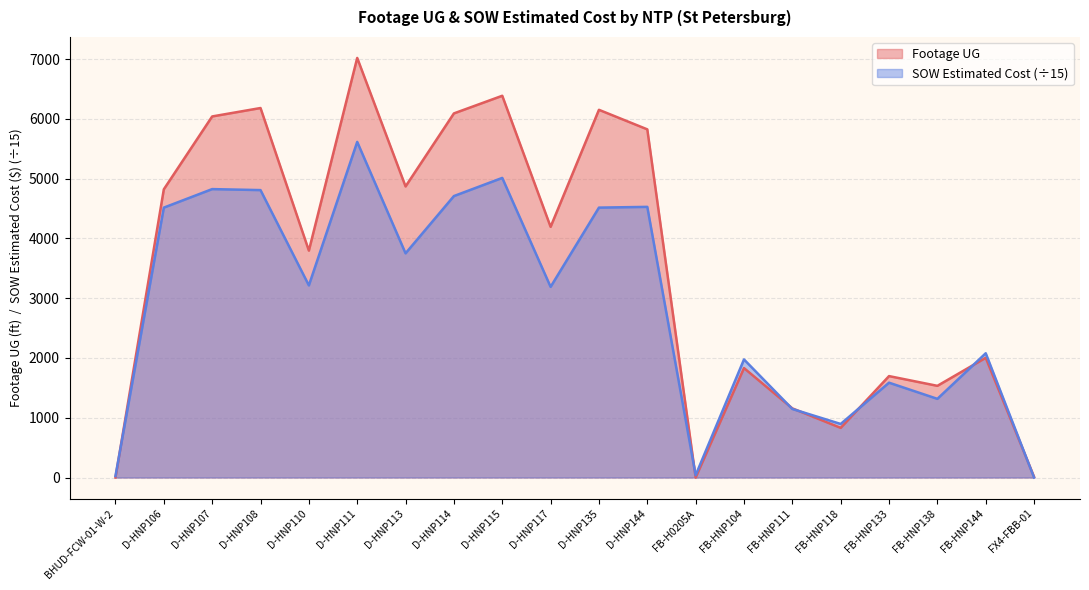

What are all the series names shown in the legend?

Footage UG, SOW Estimated Cost (÷15)